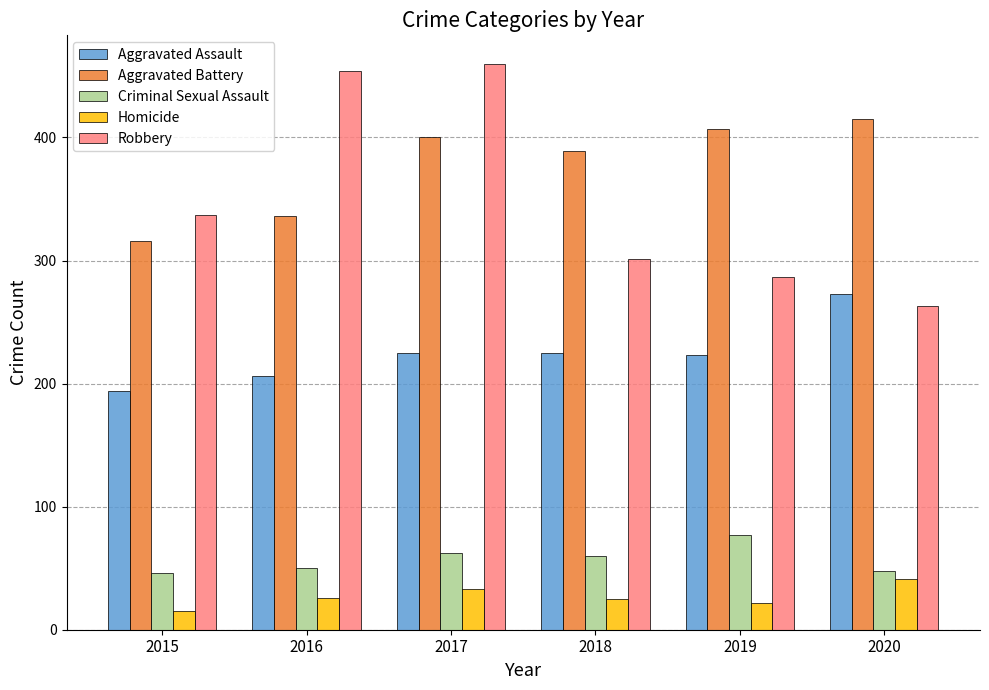

True or false: Homicide has a value of 26 at 2016.

True